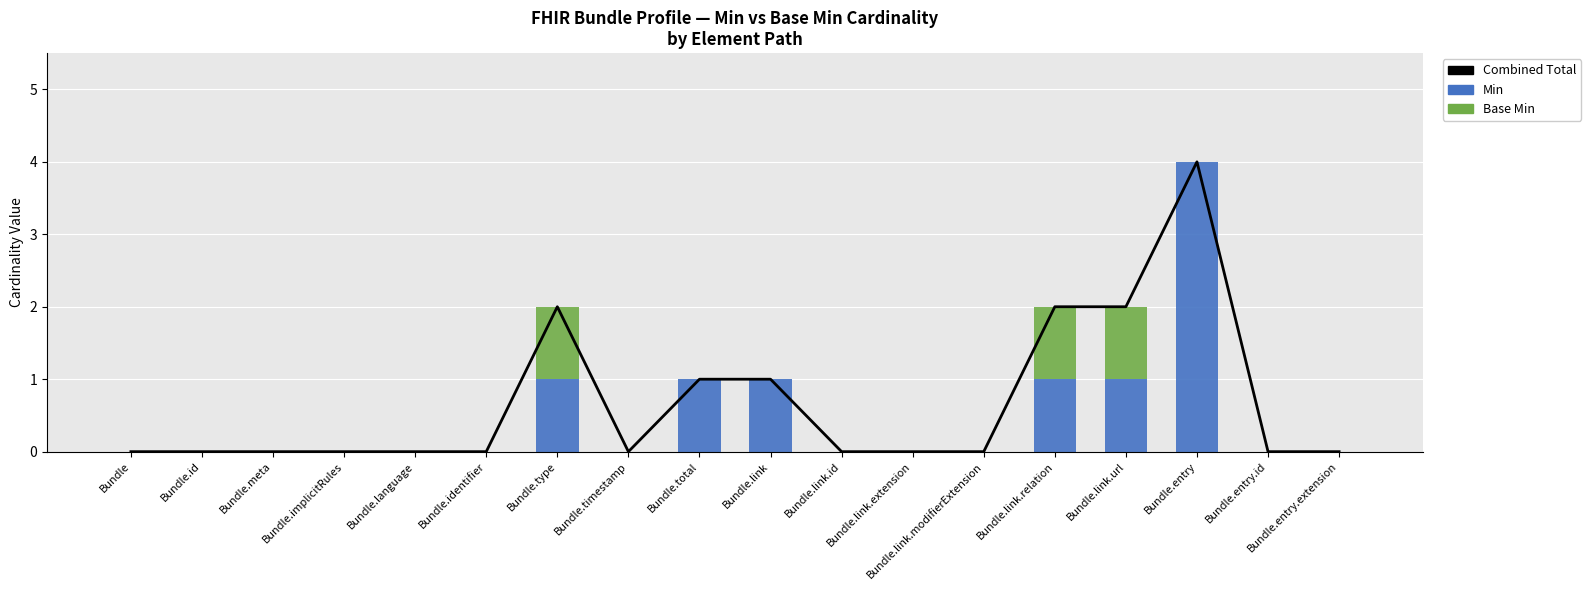

Where is Combined Total nearest to the value 2?

Bundle.type